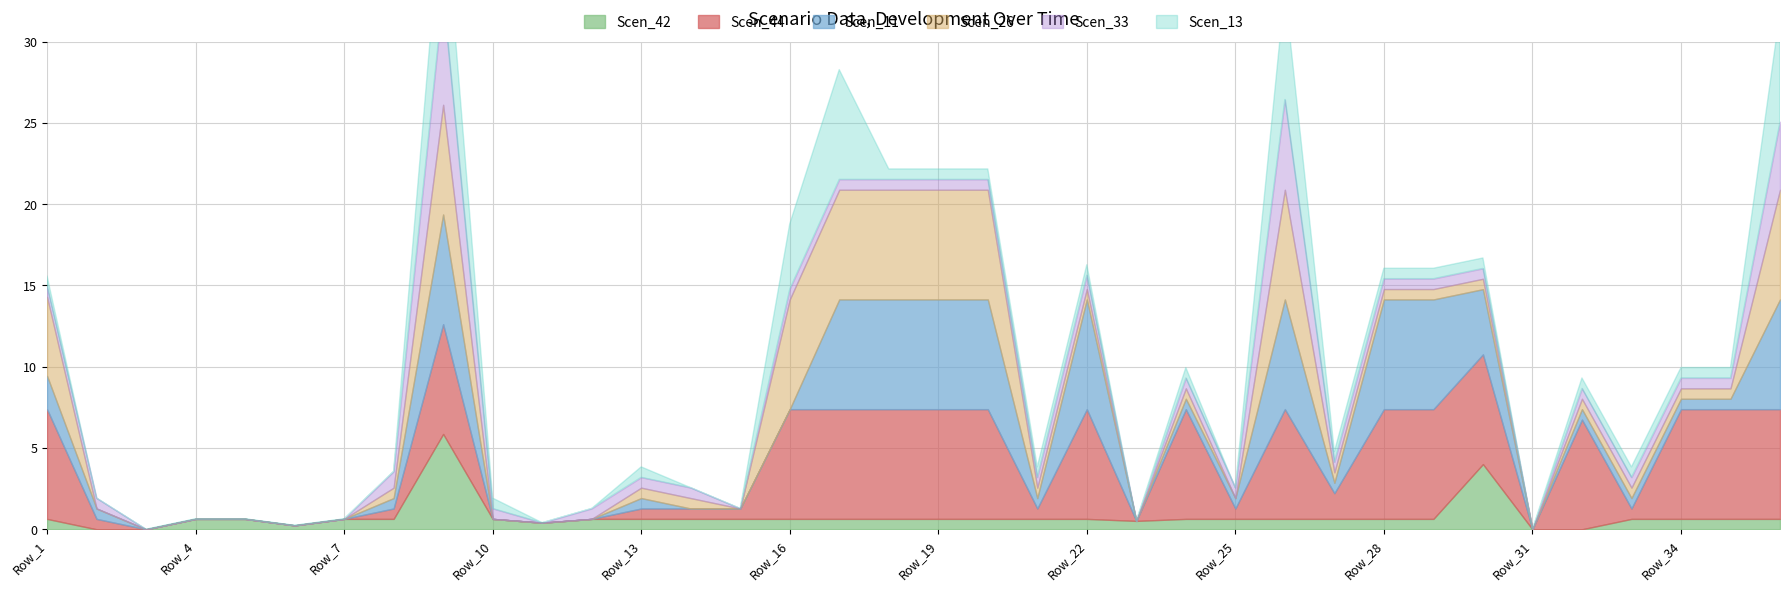

Which series has the widest spread of values?

Scen_33